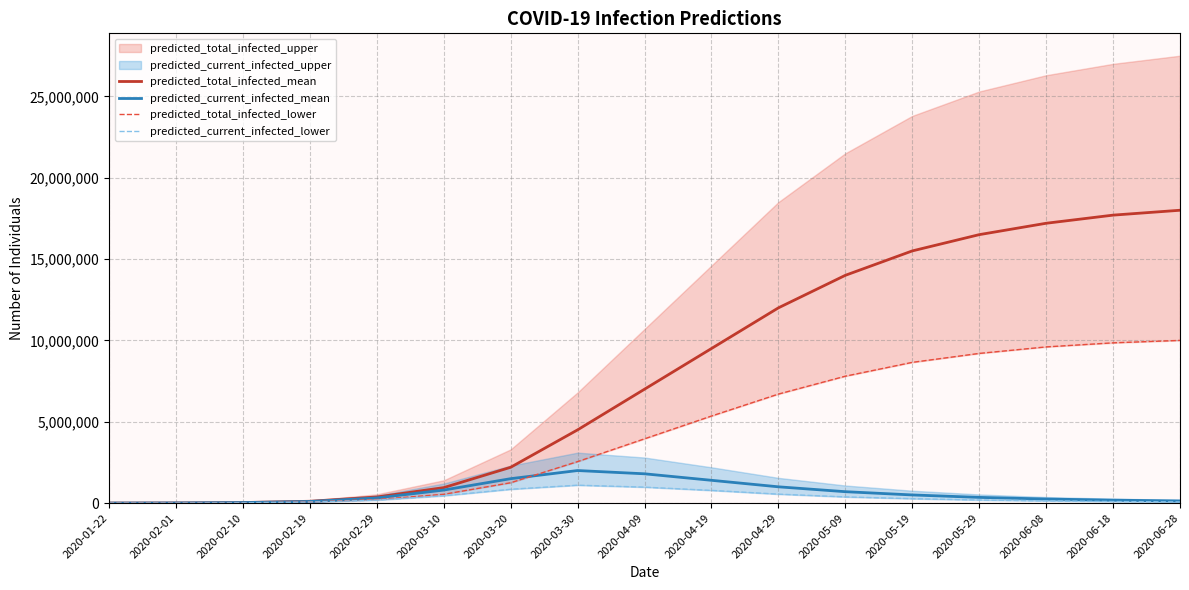

At which label does predicted_total_infected_lower reach its minimum?

2020-01-22